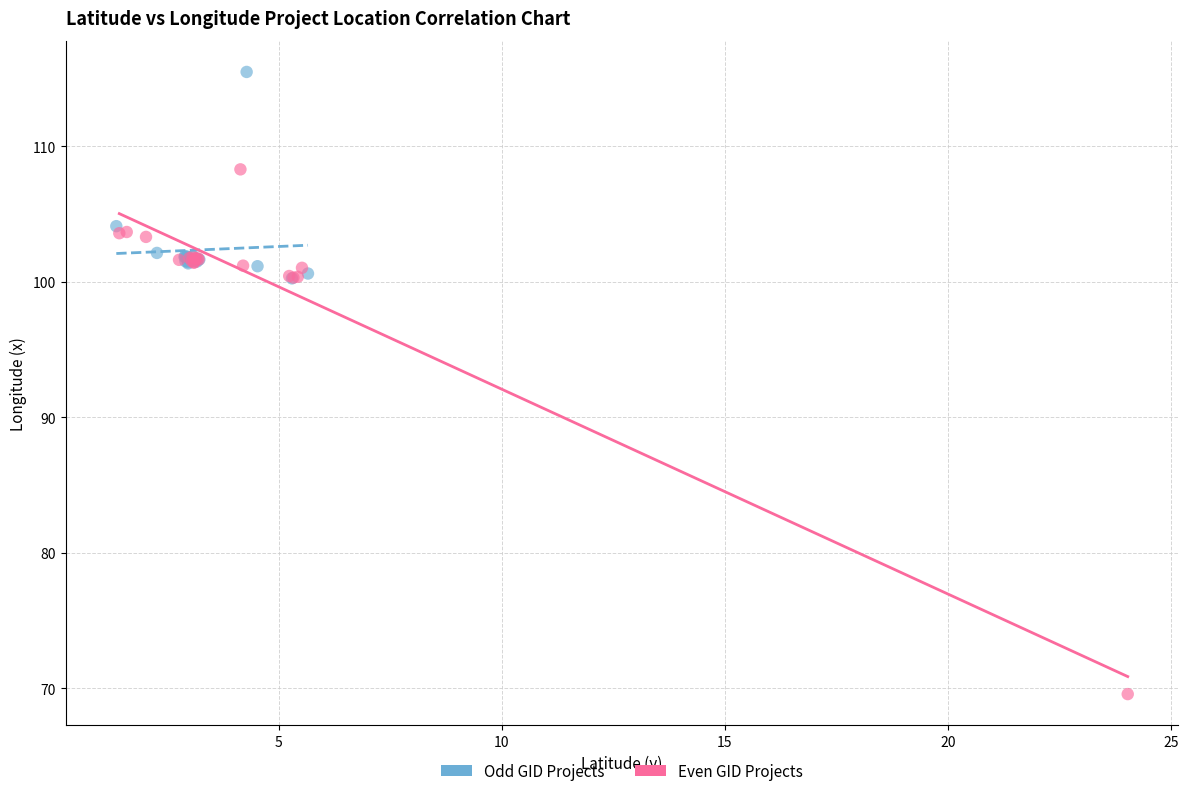

What are all the series names shown in the legend?

Odd GID Projects, Even GID Projects